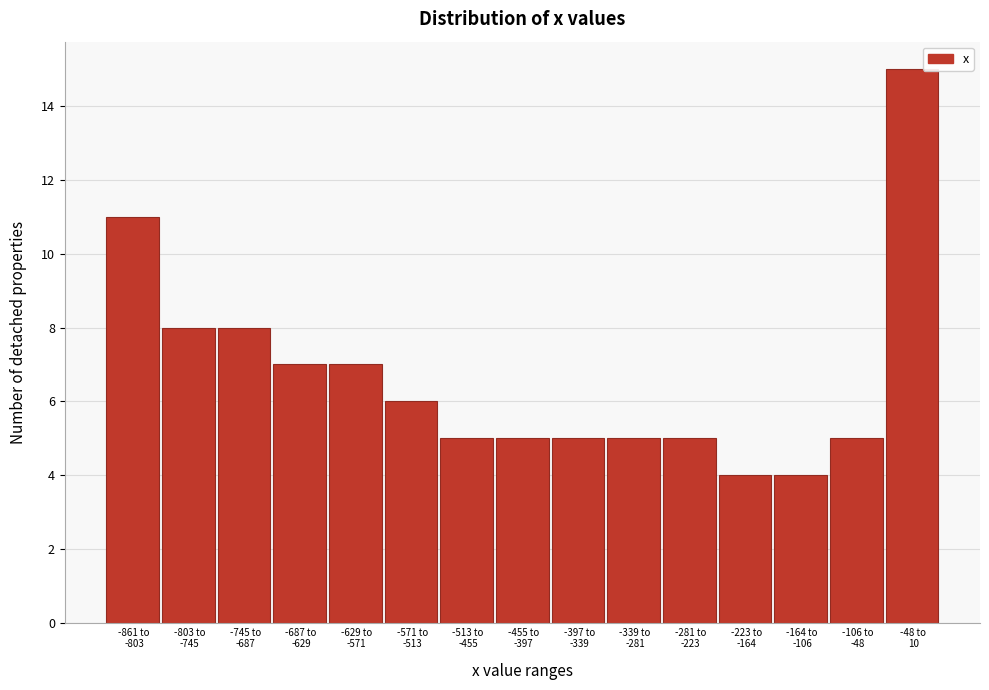

Reading left to right, list all the values displayed in this chart.

11	8	8	7	7	6	5	5	5	5	5	4	4	5	15